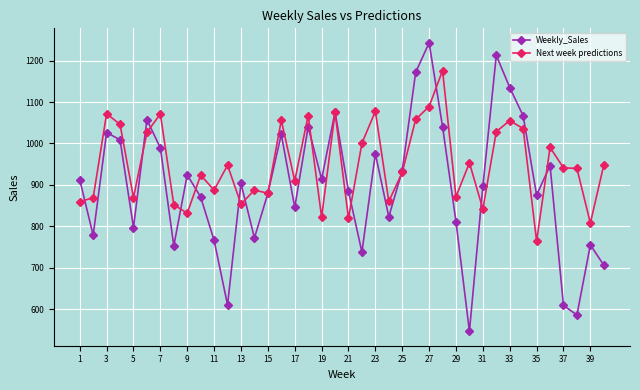

How many interior local peaks does the Weekly_Sales series have?

12